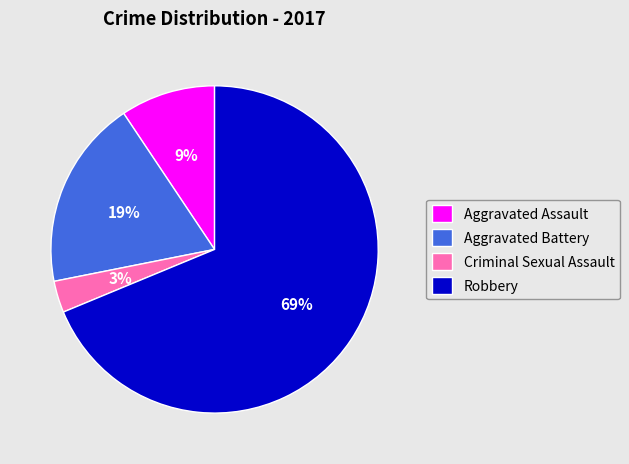

Which has a higher value, Aggravated Assault or Criminal Sexual Assault?

Aggravated Assault